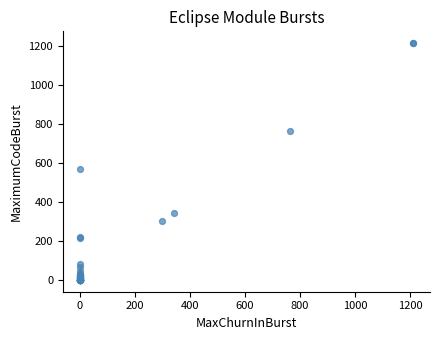

What Y value in the scatter plot is closest to 606?

567